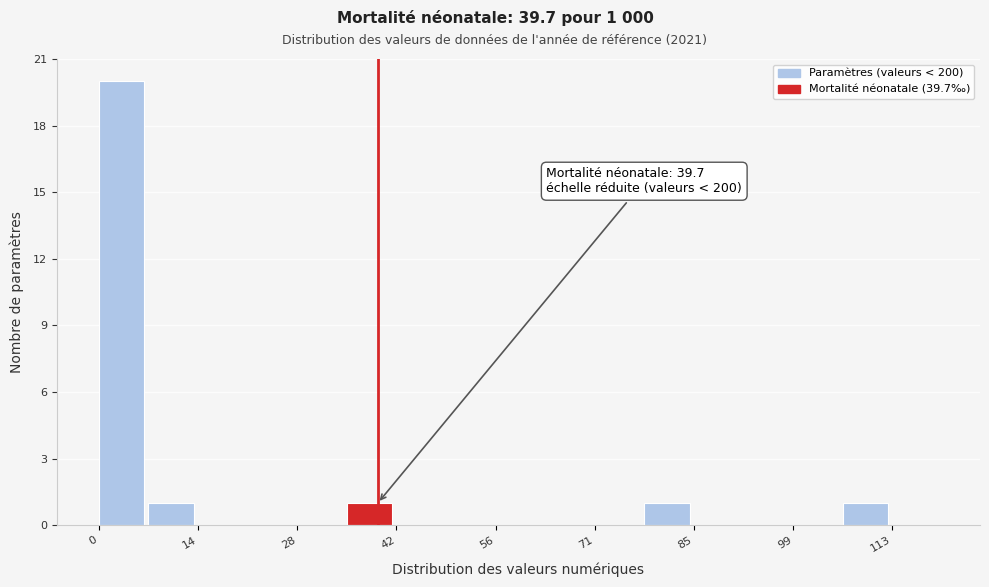

Read against the x-axis, roughly where is the centre of the tallest bar?

4